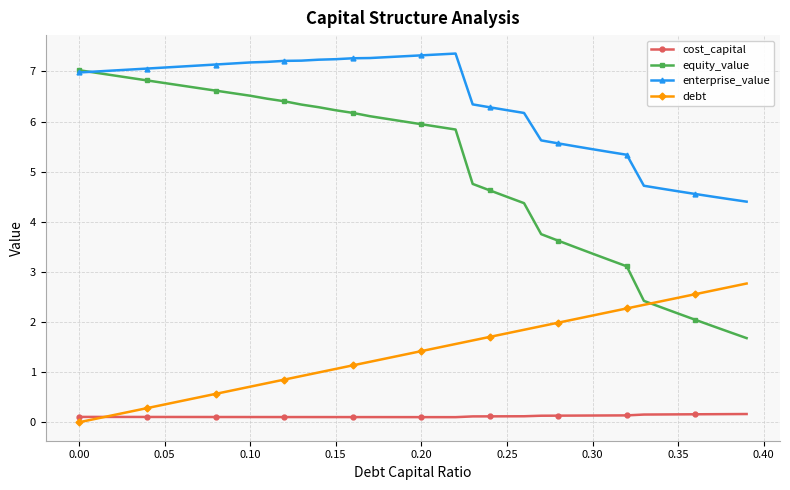

What is the value of the enterprise_value point at the 36th from the left?

4.6